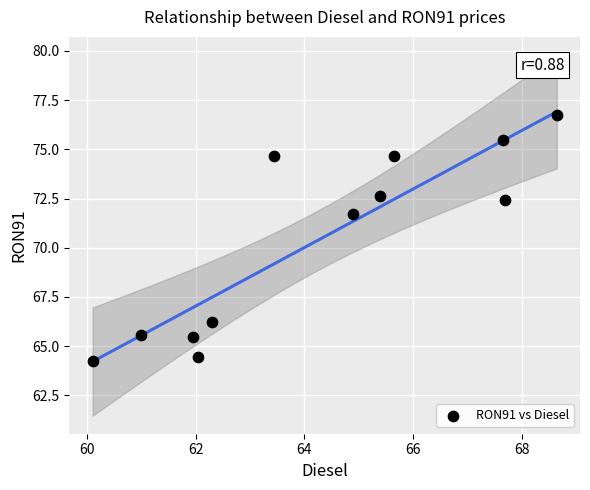

What Y value in the scatter plot is closest to 70?

71.7